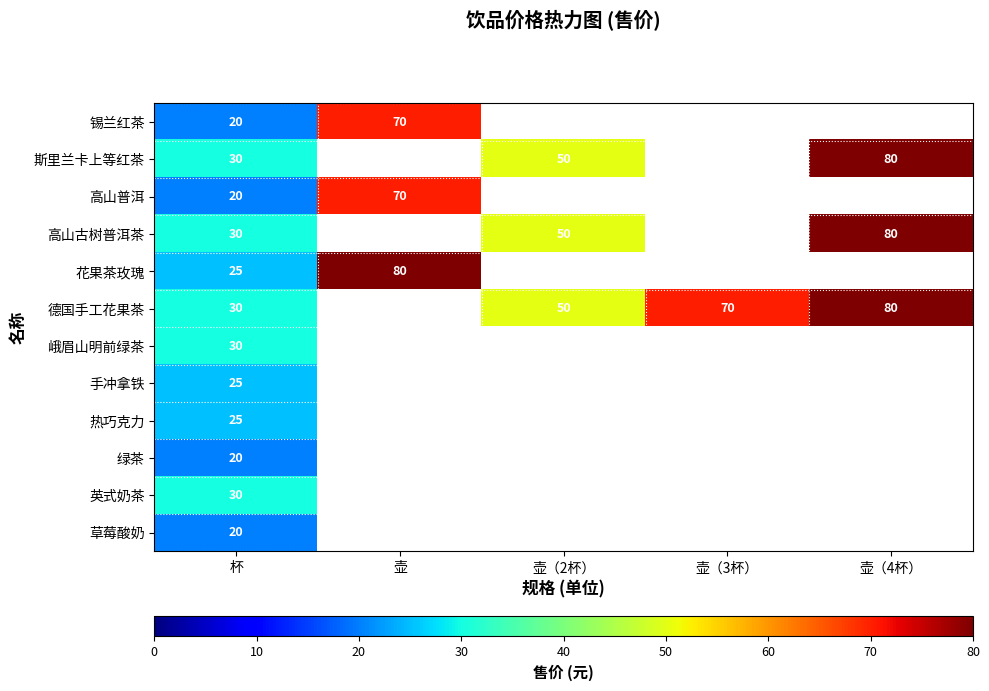

Is it true that 峨眉山明前绿茶 equals 30 at 杯?

True